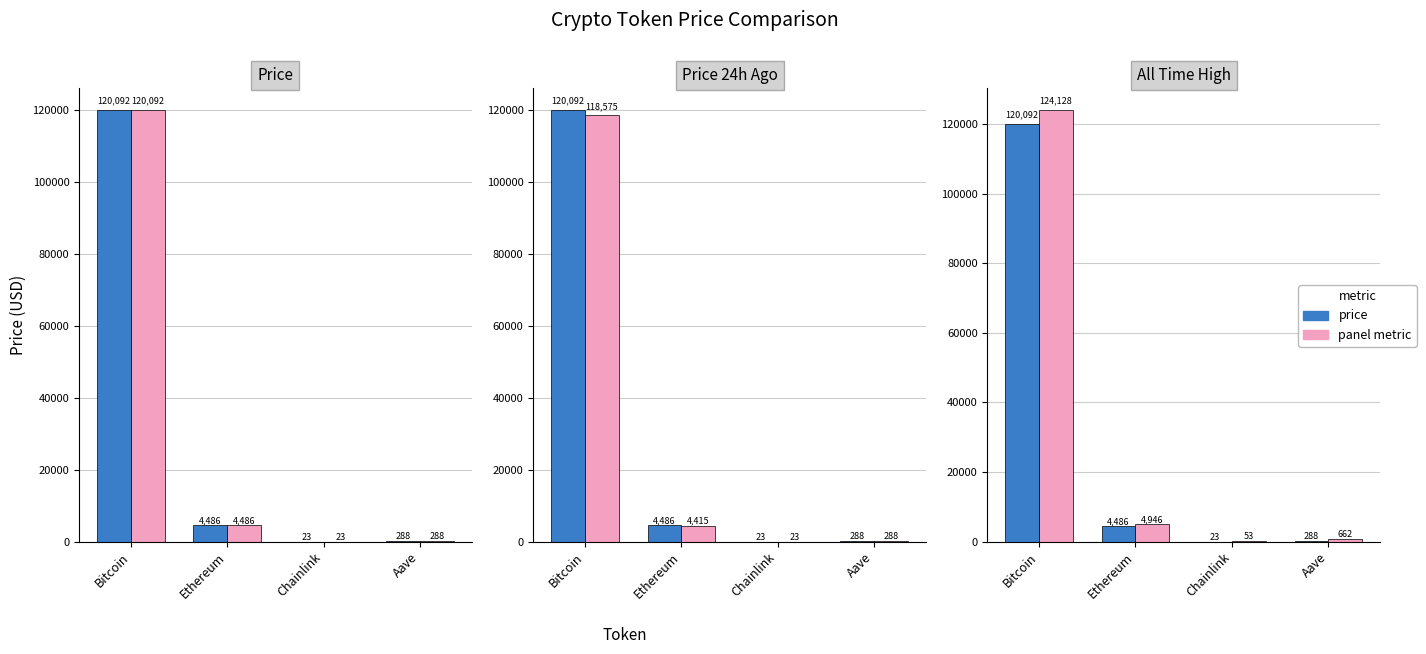

What is the sum of all allTimeHigh values?

129788.4